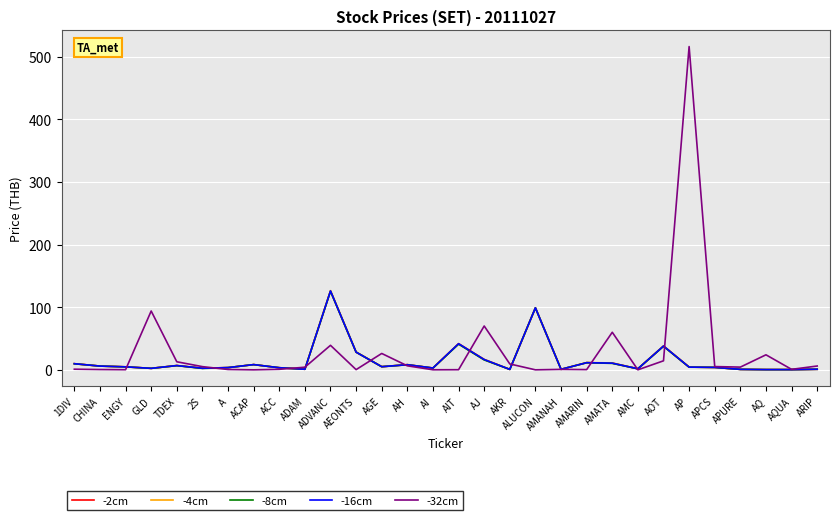

At how many categories does at least one series exceed 359?

1